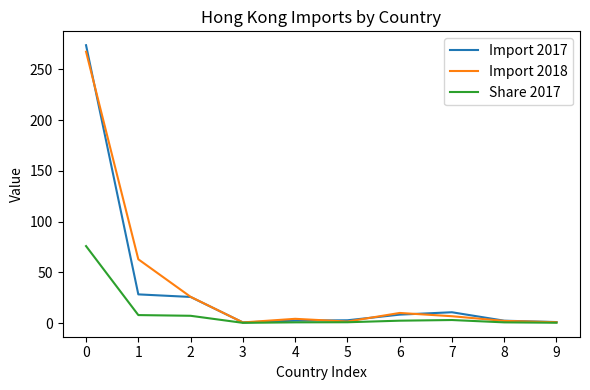

What is the sum of all Import 2017 values?

355.3